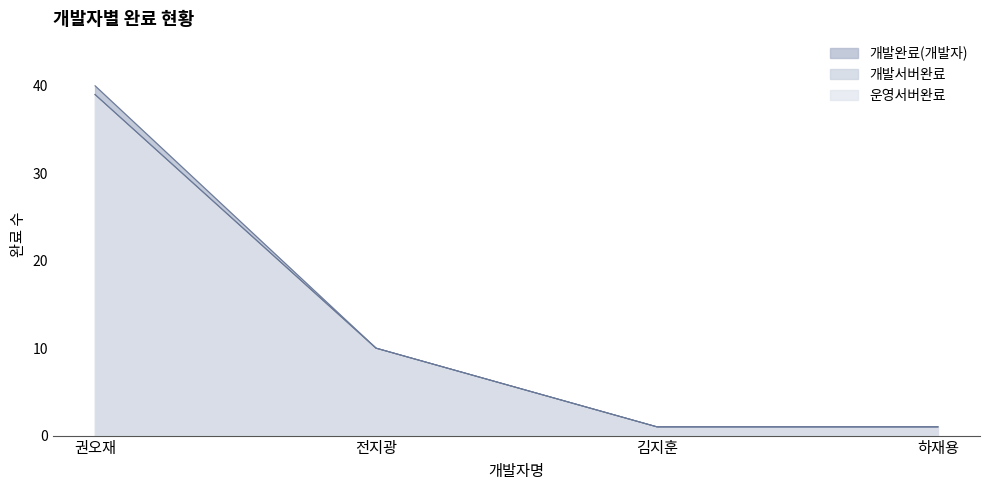

What is the smallest value displayed?

1